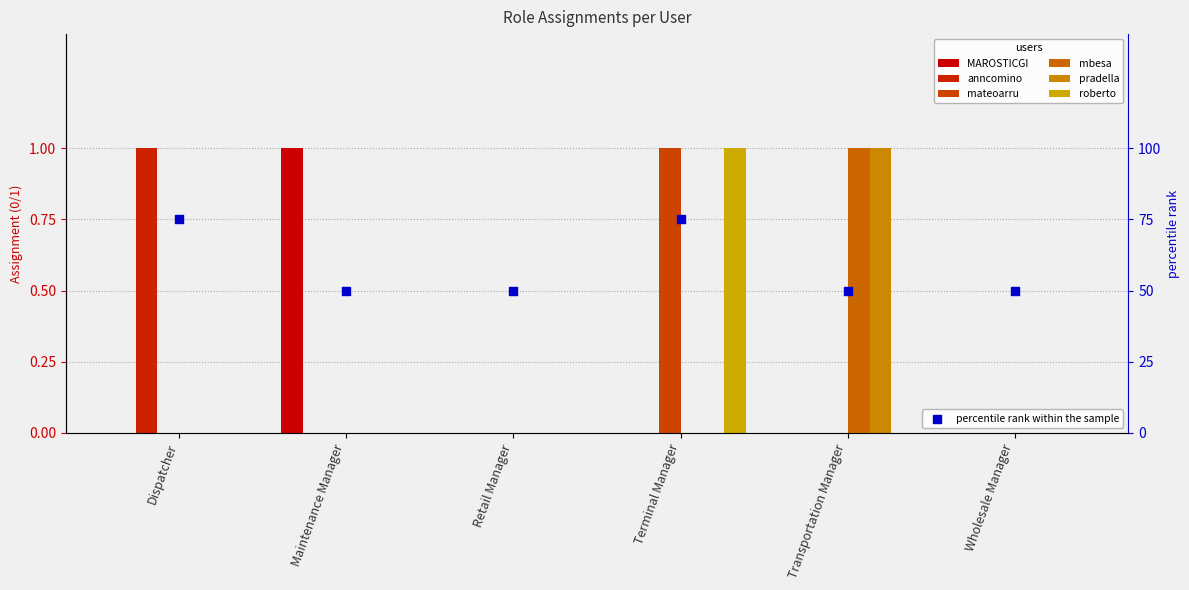

Which series has the largest total across all categories?

MAROSTICGI